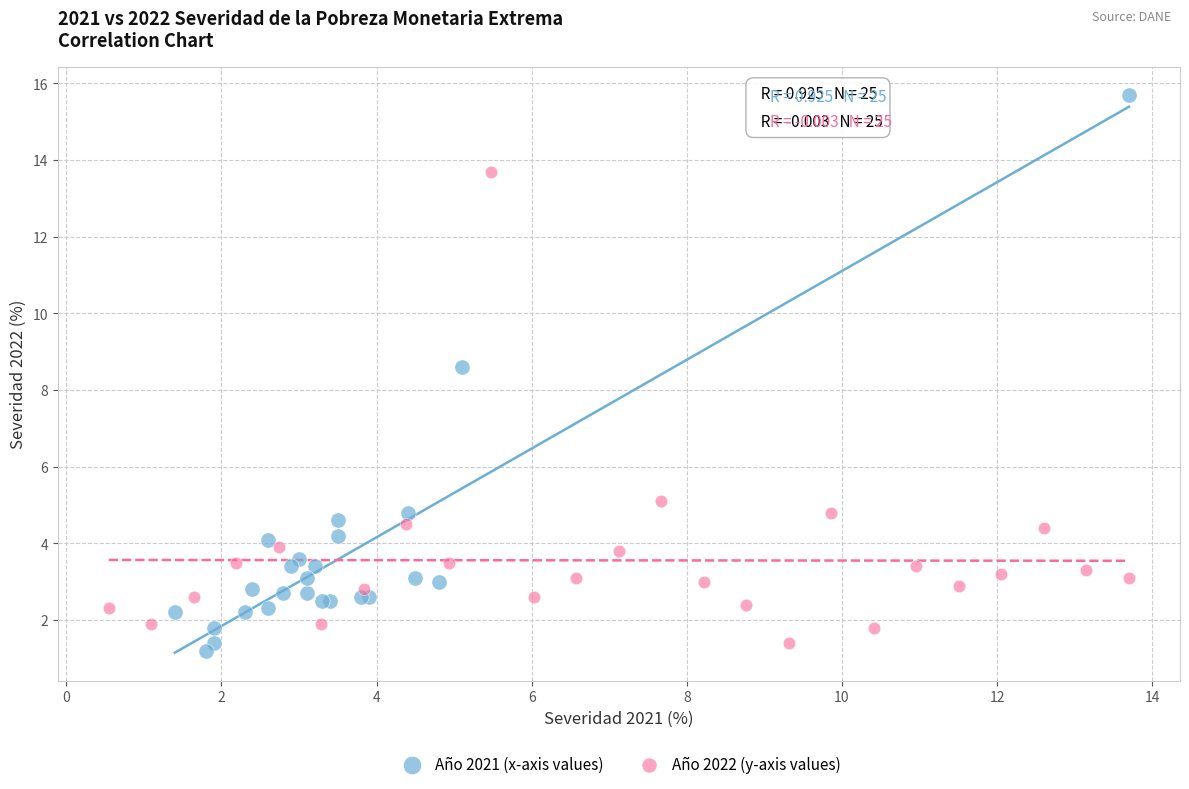

Which series reaches the maximum Y coordinate?

Año 2021 (x-axis values)